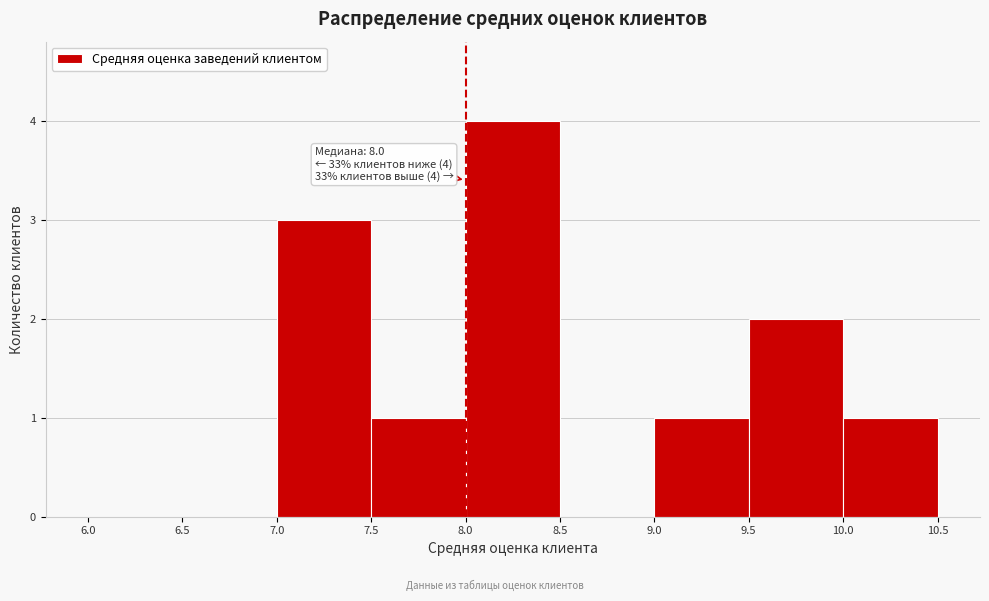

Over which range of the x-axis is the bar tallest?

8.0 to 8.5